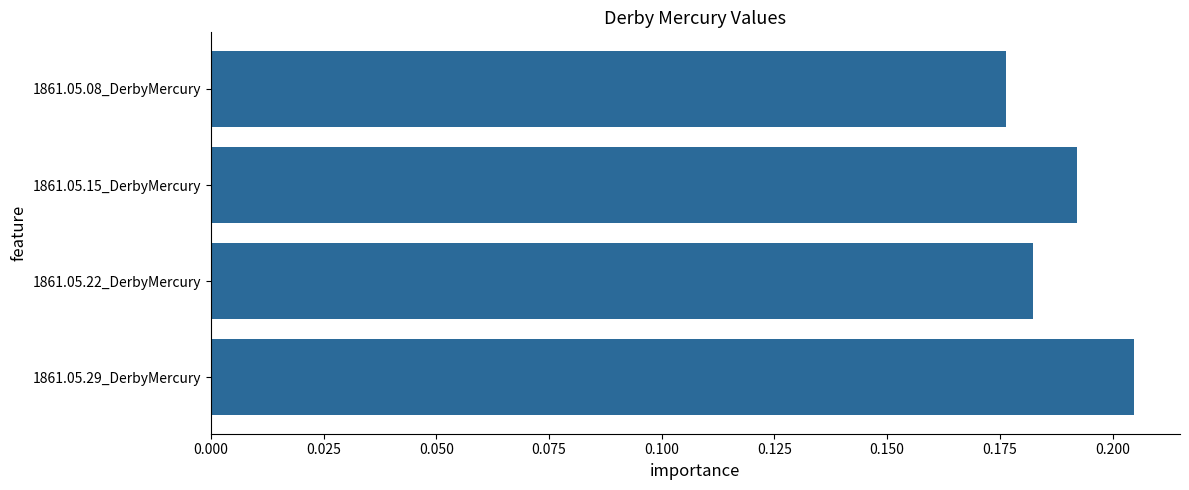

Rank the categories by value from lowest to highest.

1861.05.08_DerbyMercury, 1861.05.22_DerbyMercury, 1861.05.15_DerbyMercury, 1861.05.29_DerbyMercury